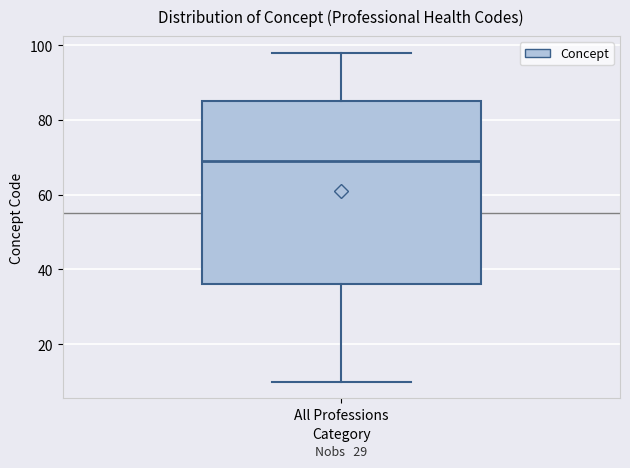

Transcribe this box plot: give where the median line is, the range the box spans, and where the two whiskers end, as read against the y-axis. The values are not printed on the chart, so give them approximately, as read against the axis.

median 70, box 36 to 86, whiskers 10 to 98